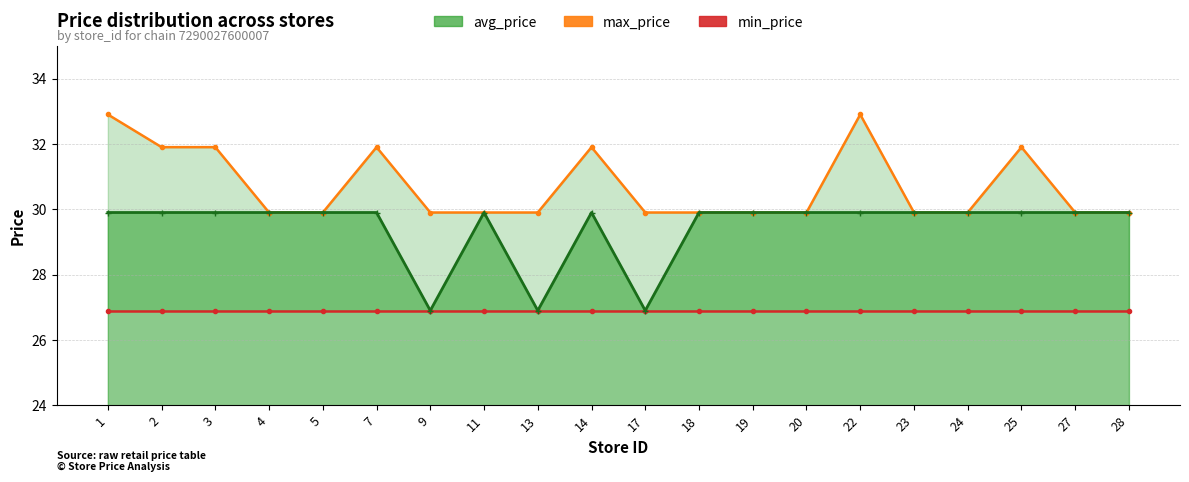

At how many categories does at least one series exceed 30?

7